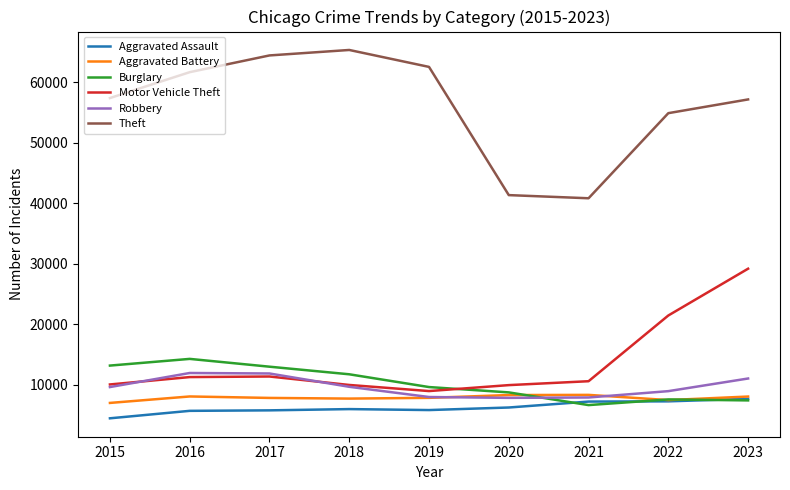

Which series changed the most between 2018 and 2023?

Motor Vehicle Theft